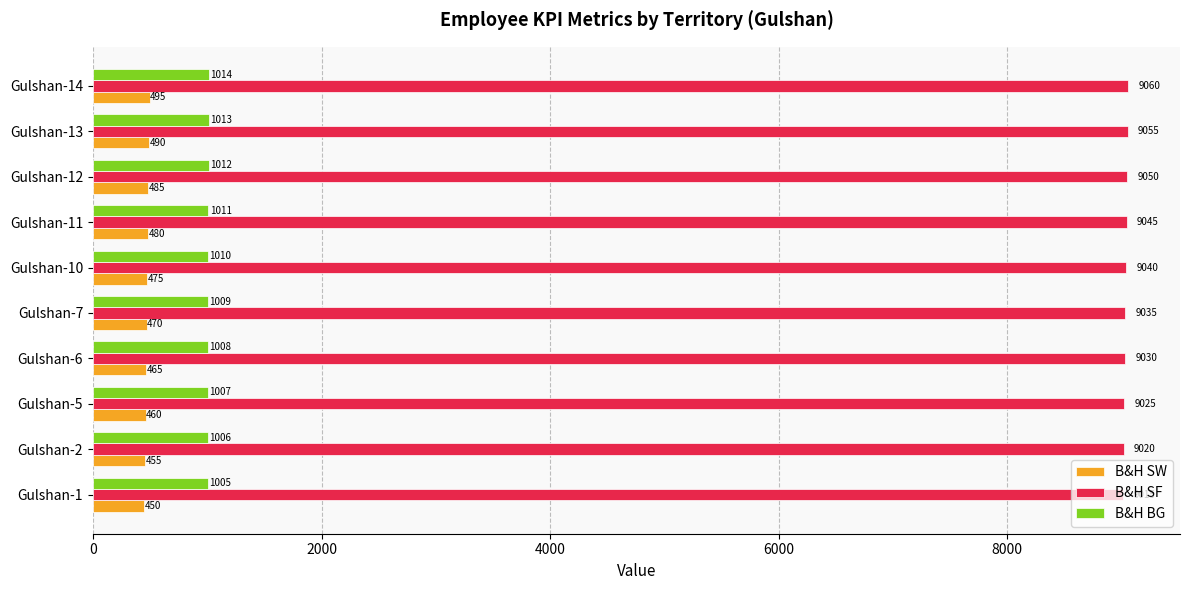

List the labels in order of B&H SF value, largest first.

Gulshan-14, Gulshan-13, Gulshan-12, Gulshan-11, Gulshan-10, Gulshan-7, Gulshan-6, Gulshan-5, Gulshan-2, Gulshan-1